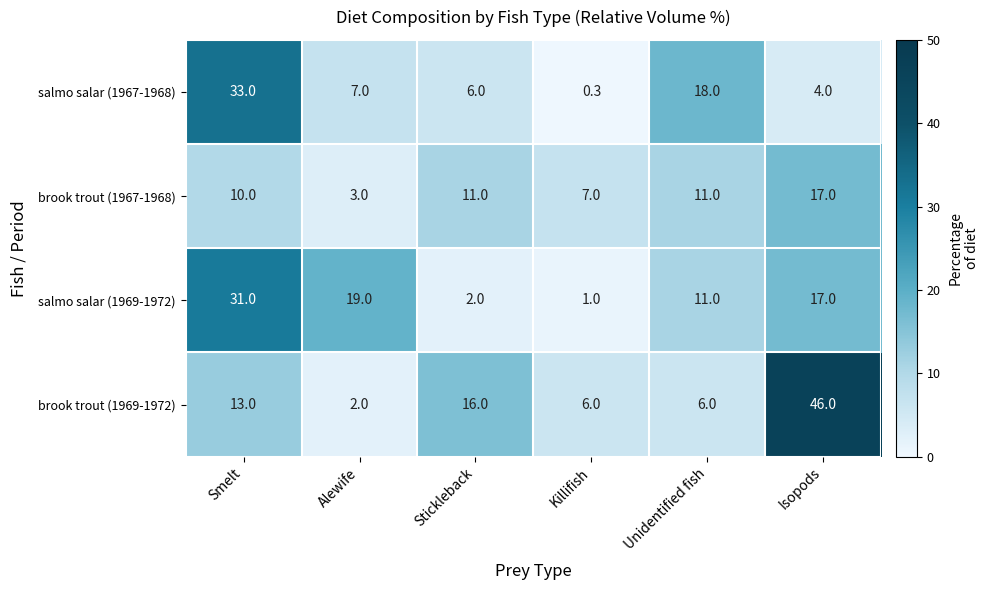

What is the difference between the highest and lowest values at Smelt?

23.0